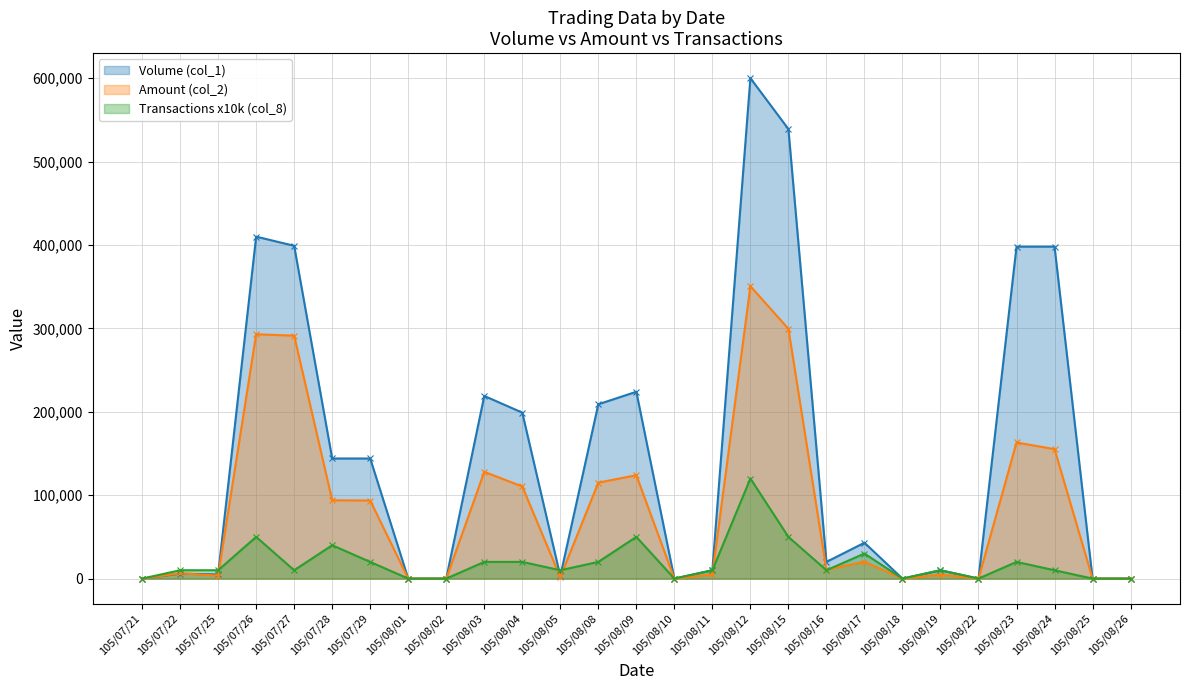

What is the difference between the highest and lowest values at 105/07/28?

104000